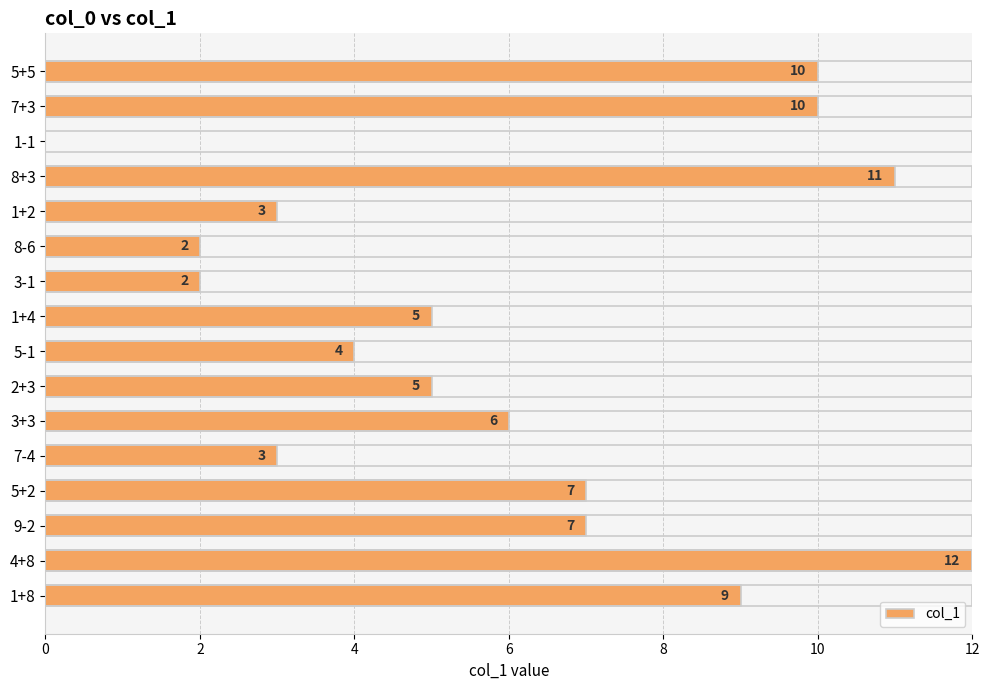

What is the sum of all values?

96